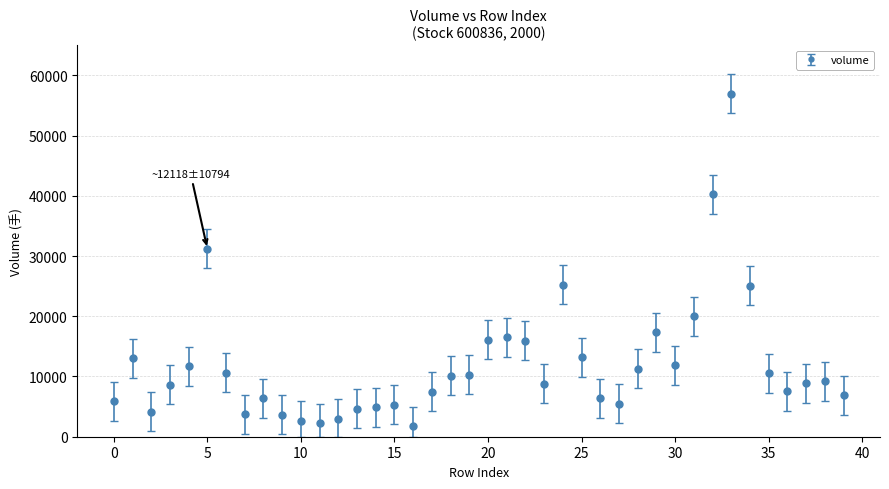

What is the value of the 34th point from the left?

56934.8